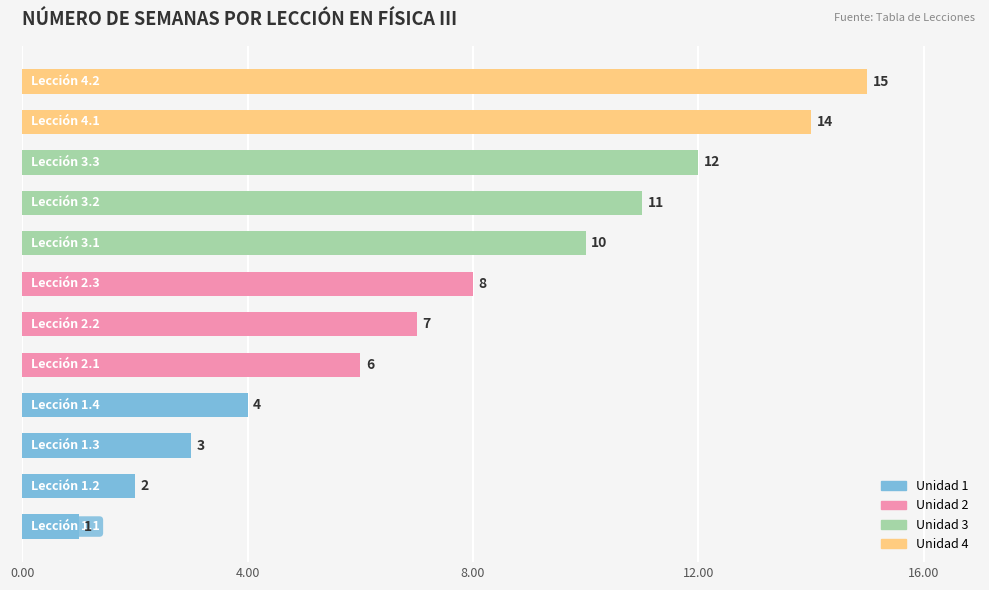

What is the difference between the maximum and minimum values?

14